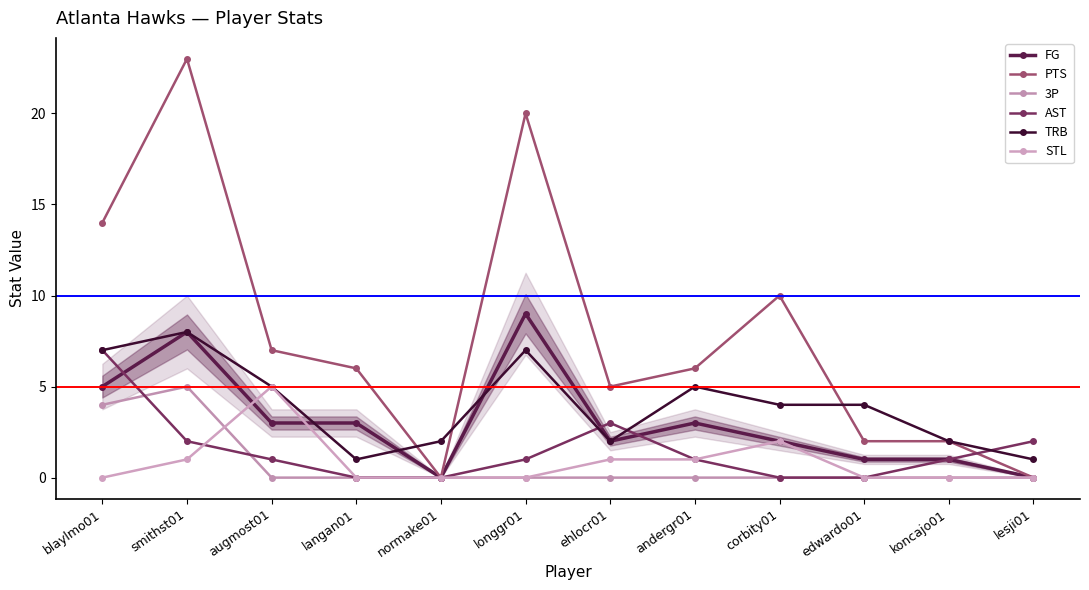

Count the number of categories in the chart.

12